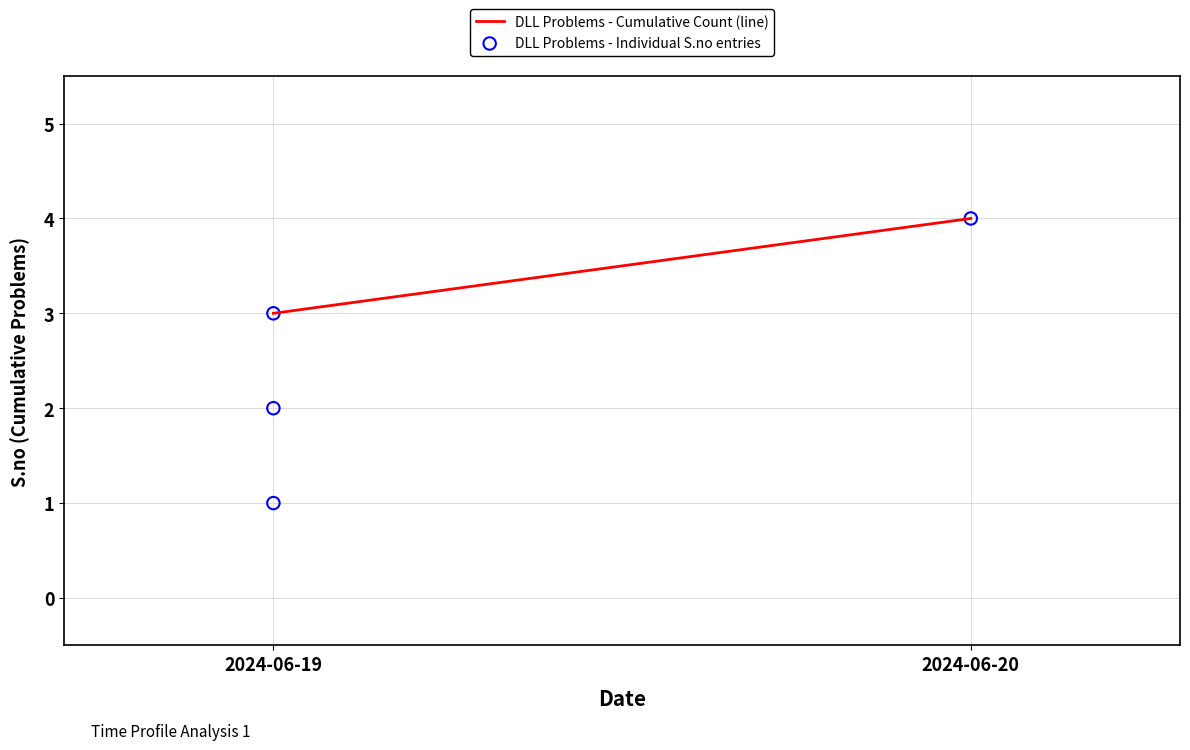

What is the range of Y values (max minus min)?

3